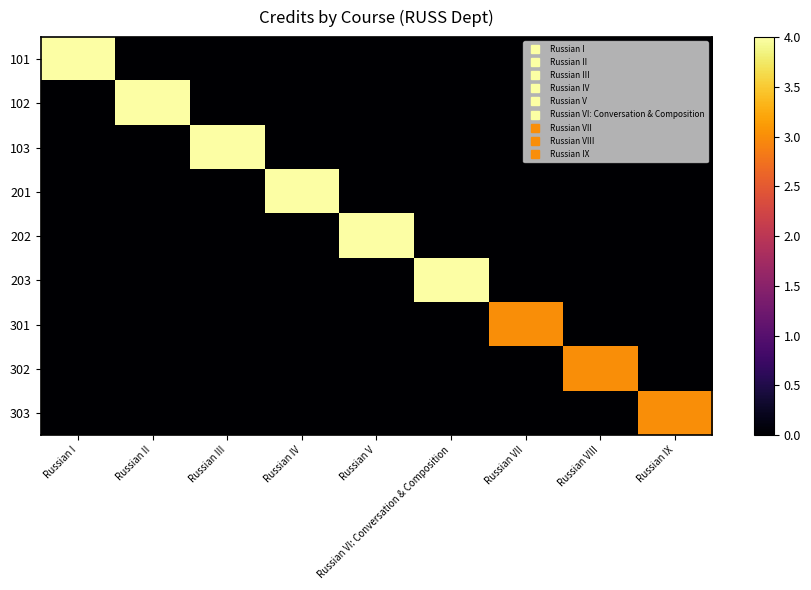

Reading right to left, transcribe all the data shown in this chart.

101: Russian IX=0	Russian VIII=0	Russian VII=0	Russian VI: Conversation & Composition=0	Russian V=0	Russian IV=0	Russian III=0	Russian II=0	Russian I=4
102: Russian IX=0	Russian VIII=0	Russian VII=0	Russian VI: Conversation & Composition=0	Russian V=0	Russian IV=0	Russian III=0	Russian II=4	Russian I=0
103: Russian IX=0	Russian VIII=0	Russian VII=0	Russian VI: Conversation & Composition=0	Russian V=0	Russian IV=0	Russian III=4	Russian II=0	Russian I=0
201: Russian IX=0	Russian VIII=0	Russian VII=0	Russian VI: Conversation & Composition=0	Russian V=0	Russian IV=4	Russian III=0	Russian II=0	Russian I=0
202: Russian IX=0	Russian VIII=0	Russian VII=0	Russian VI: Conversation & Composition=0	Russian V=4	Russian IV=0	Russian III=0	Russian II=0	Russian I=0
203: Russian IX=0	Russian VIII=0	Russian VII=0	Russian VI: Conversation & Composition=4	Russian V=0	Russian IV=0	Russian III=0	Russian II=0	Russian I=0
301: Russian IX=0	Russian VIII=0	Russian VII=3	Russian VI: Conversation & Composition=0	Russian V=0	Russian IV=0	Russian III=0	Russian II=0	Russian I=0
302: Russian IX=0	Russian VIII=3	Russian VII=0	Russian VI: Conversation & Composition=0	Russian V=0	Russian IV=0	Russian III=0	Russian II=0	Russian I=0
303: Russian IX=3	Russian VIII=0	Russian VII=0	Russian VI: Conversation & Composition=0	Russian V=0	Russian IV=0	Russian III=0	Russian II=0	Russian I=0